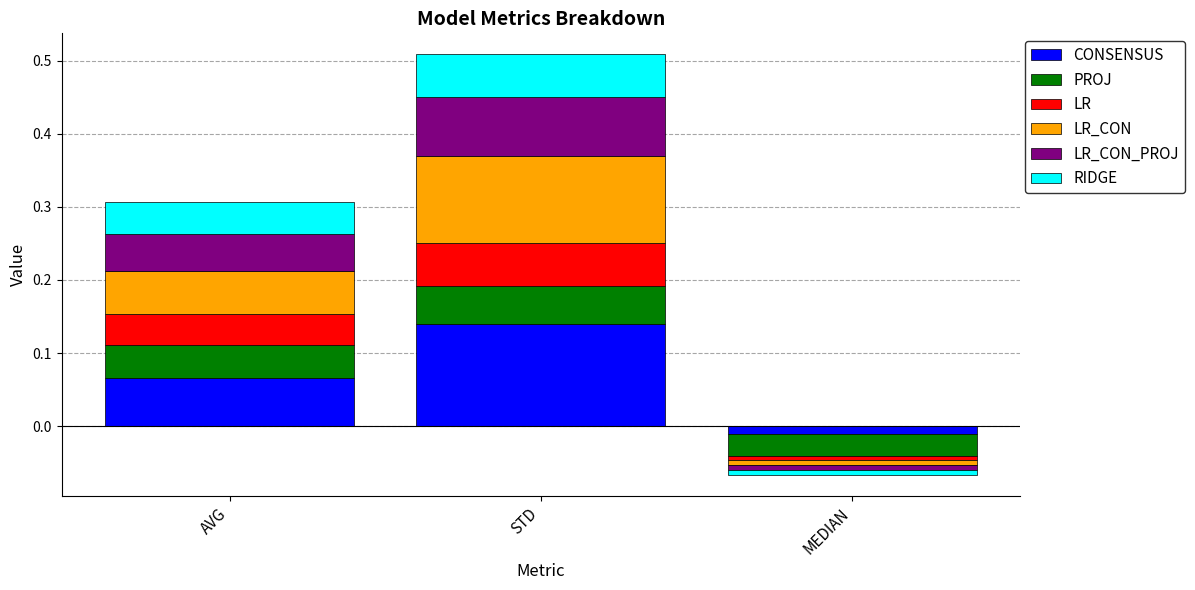

How many bars are there in total?

18